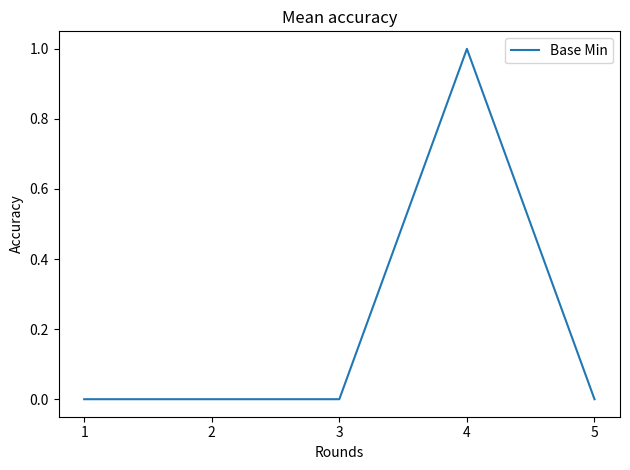

Is it true that the value at 4 is 1?

True